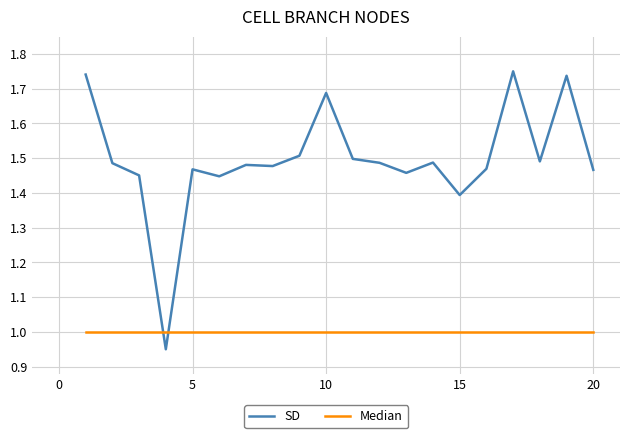

Which series has the largest range (max minus min)?

SD